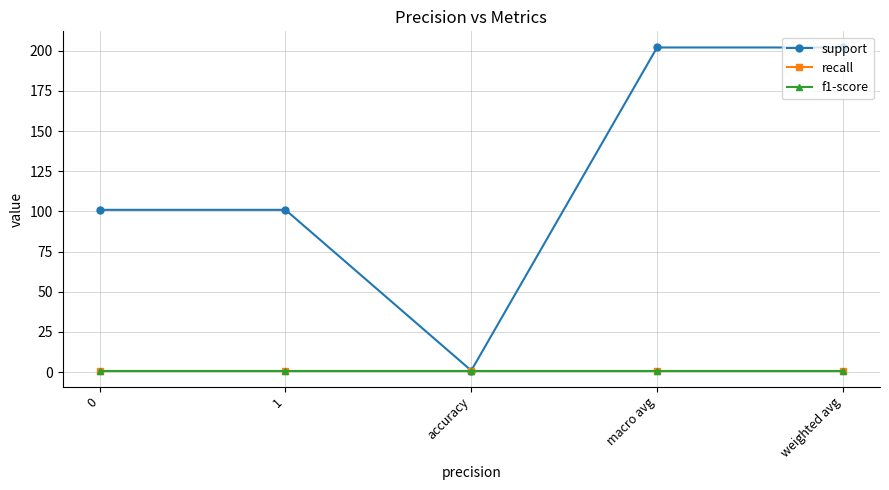

Is it true that support equals 101 at 1?

True